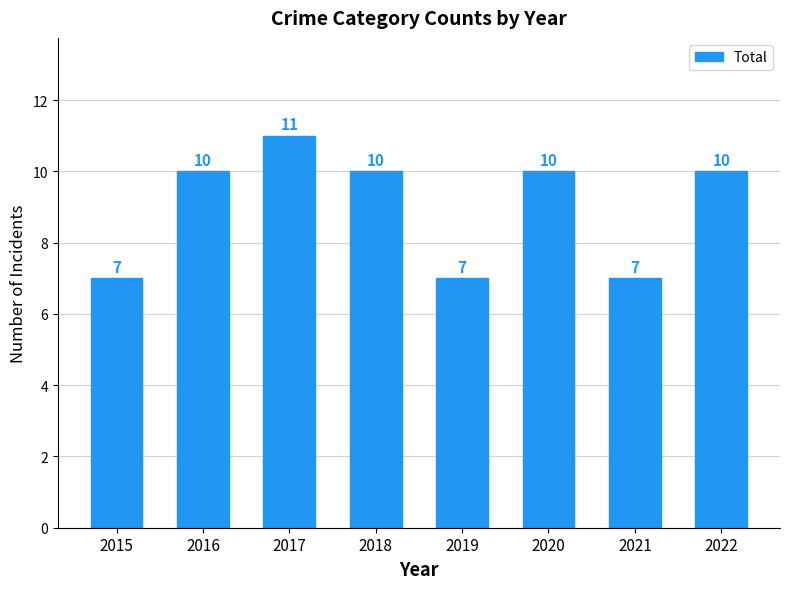

The value at 2017 is 11. True or false?

True